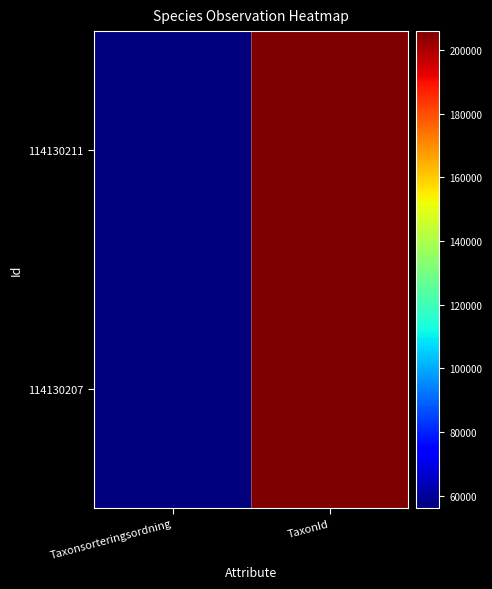

Reading left to right, transcribe all the data shown in this chart.

114130211: Taxonsorteringsordning=56164	TaxonId=205998
114130207: Taxonsorteringsordning=56171	TaxonId=205992